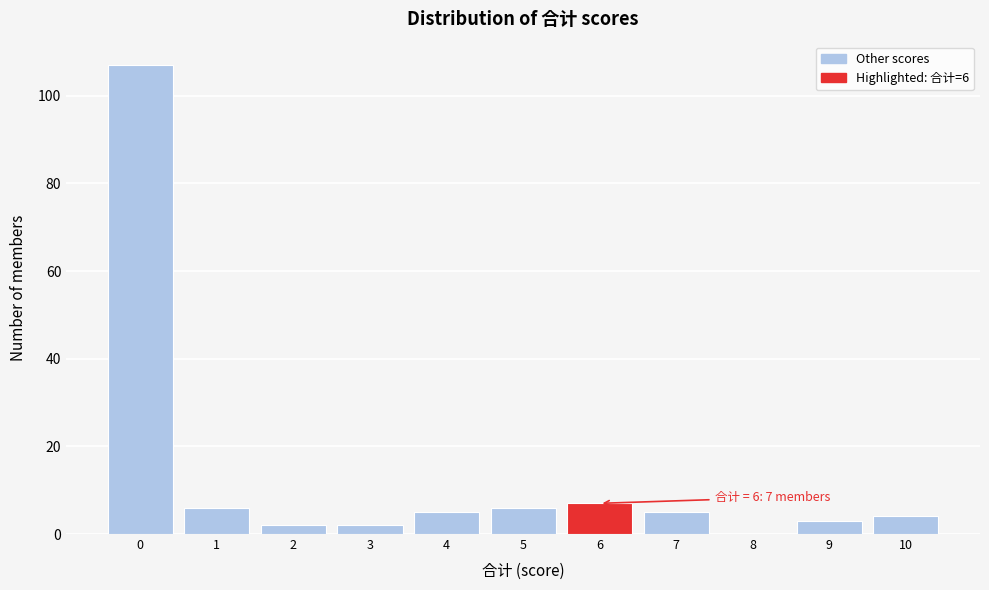

Over which range of the x-axis is the bar tallest?

-0.5 to 0.5